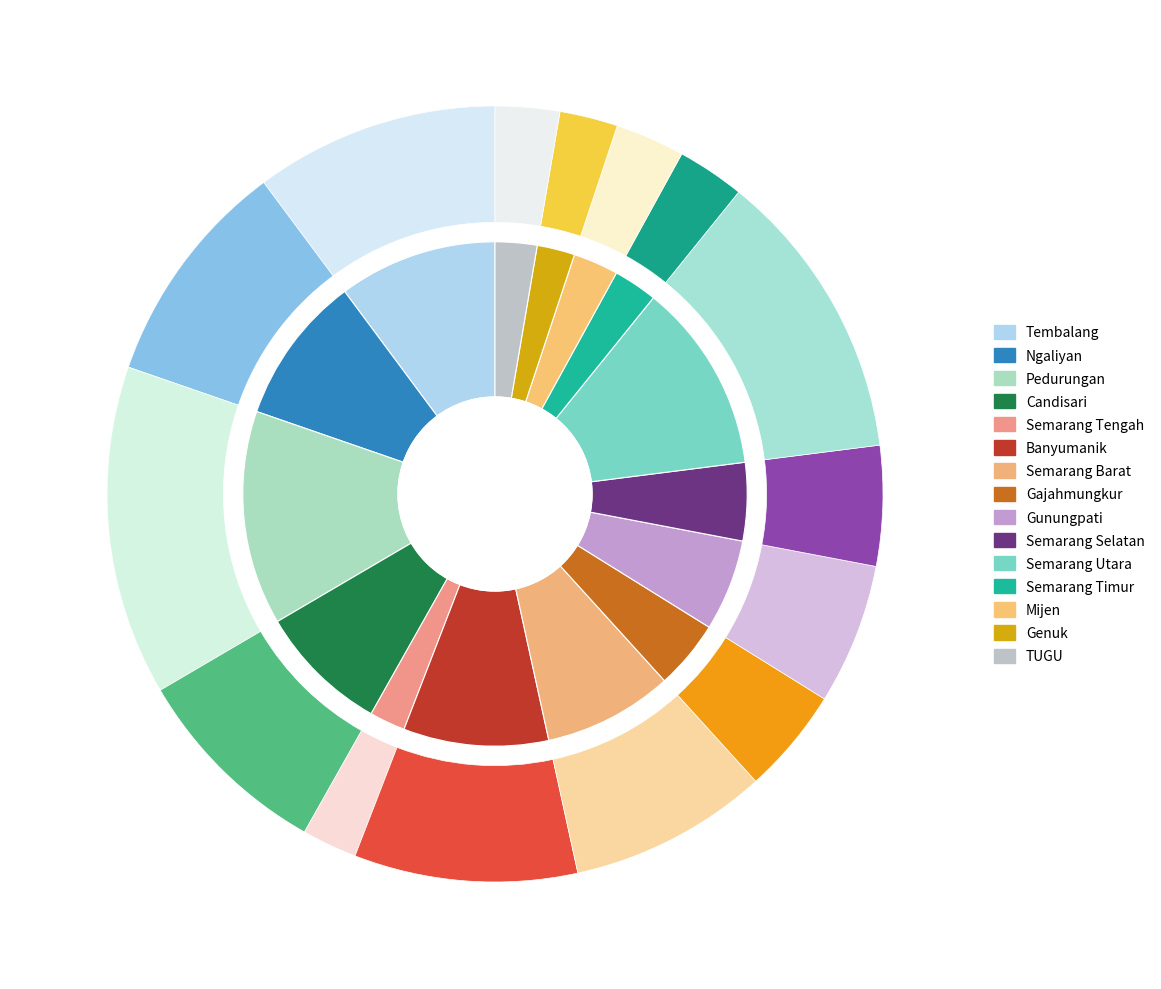

True or false: Gajahmungkur accounts for 19% of the total.

False